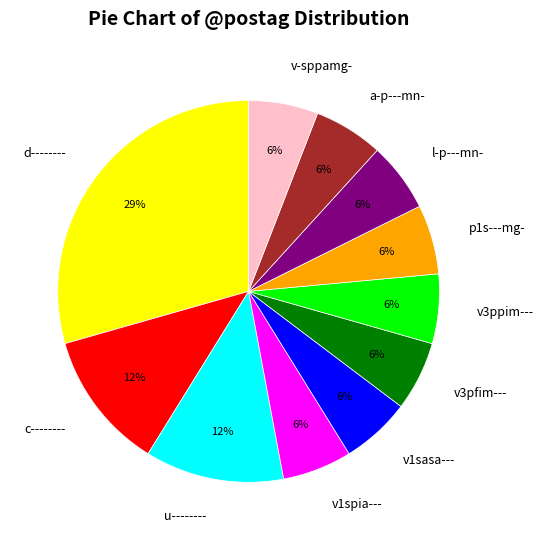

To the nearest percent, what portion does v1spia--- represent?

6%